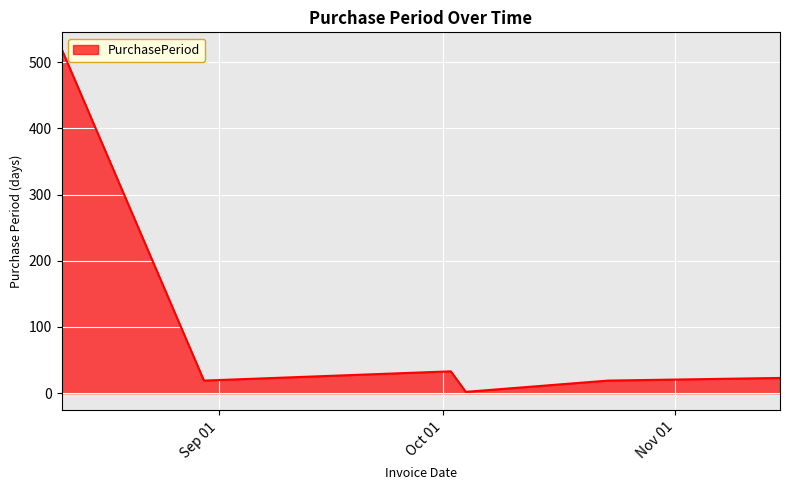

What is the difference between the second highest and second lowest values?

14